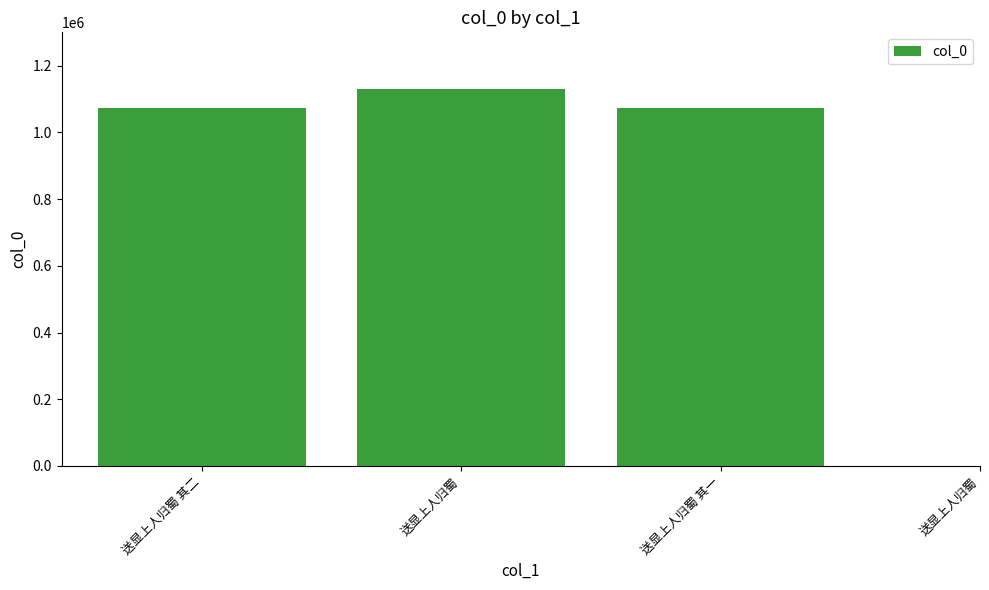

Where is the data nearest to the value 750179?

送显上人归蜀 其一